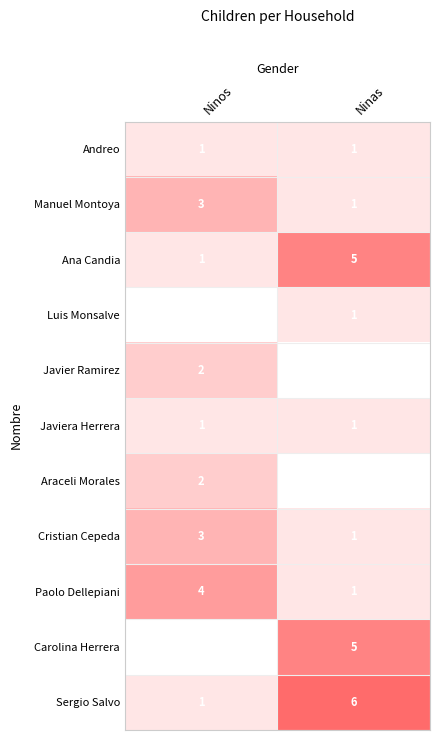

What is the sum of the Ana Candia values at Ninos and Ninas?

6